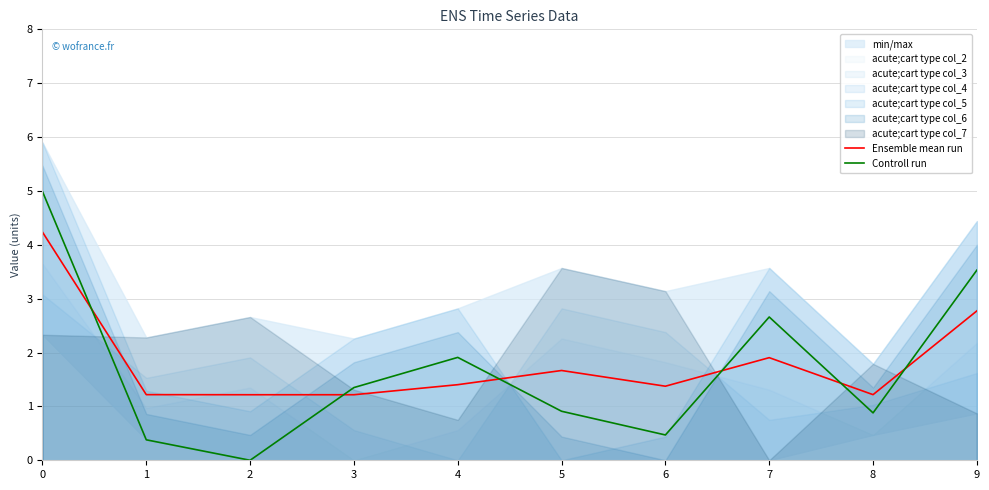

The Controll run series shows 3.5 at 9. True or false?

True